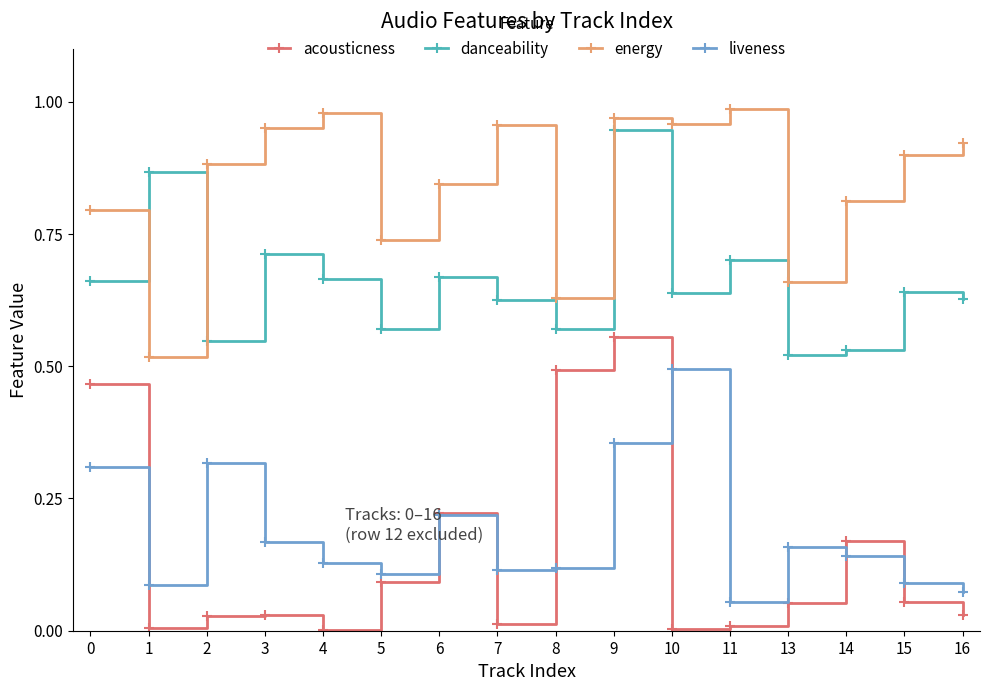

At 11, list the series in order from smallest to largest.

acousticness, liveness, danceability, energy